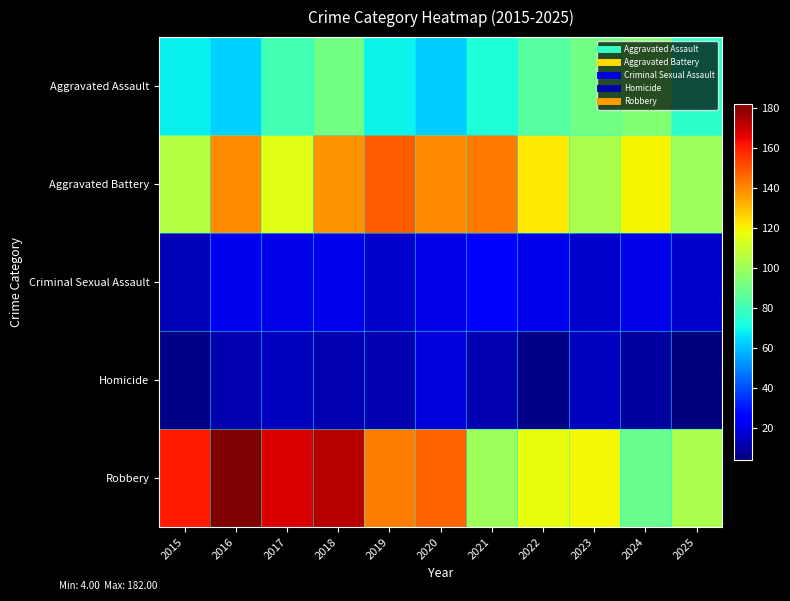

What is the difference between the highest and lowest values at 2020?

128